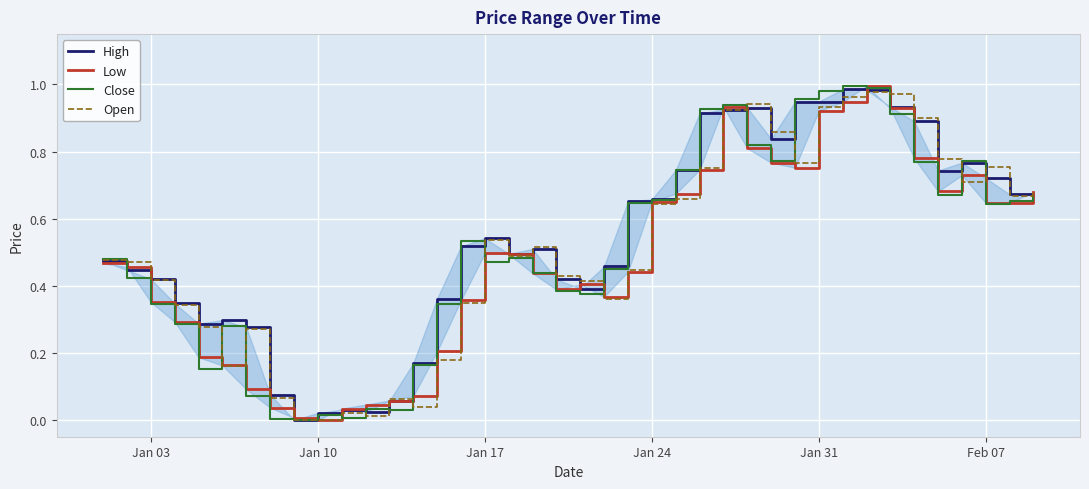

What is the sum of all Open values?

20.2